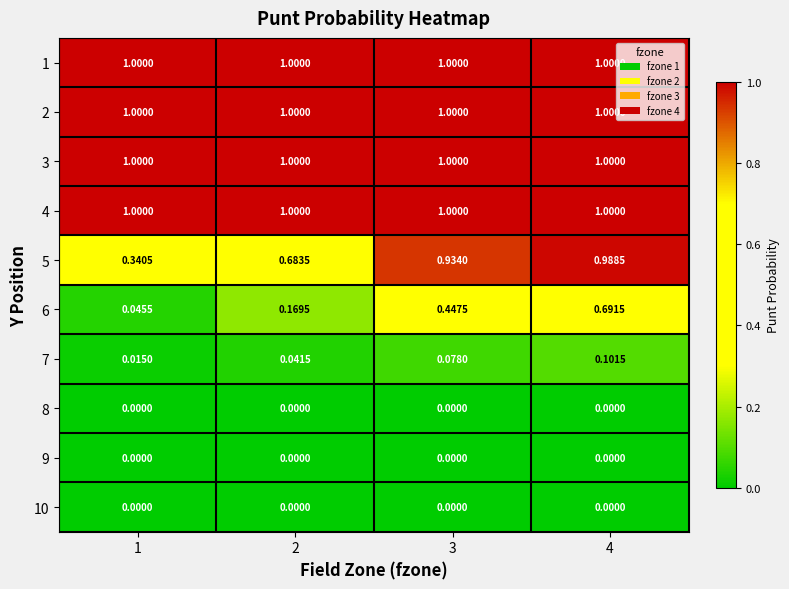

Is the value of 8 at 2 greater than the value of 7 at 1?

No